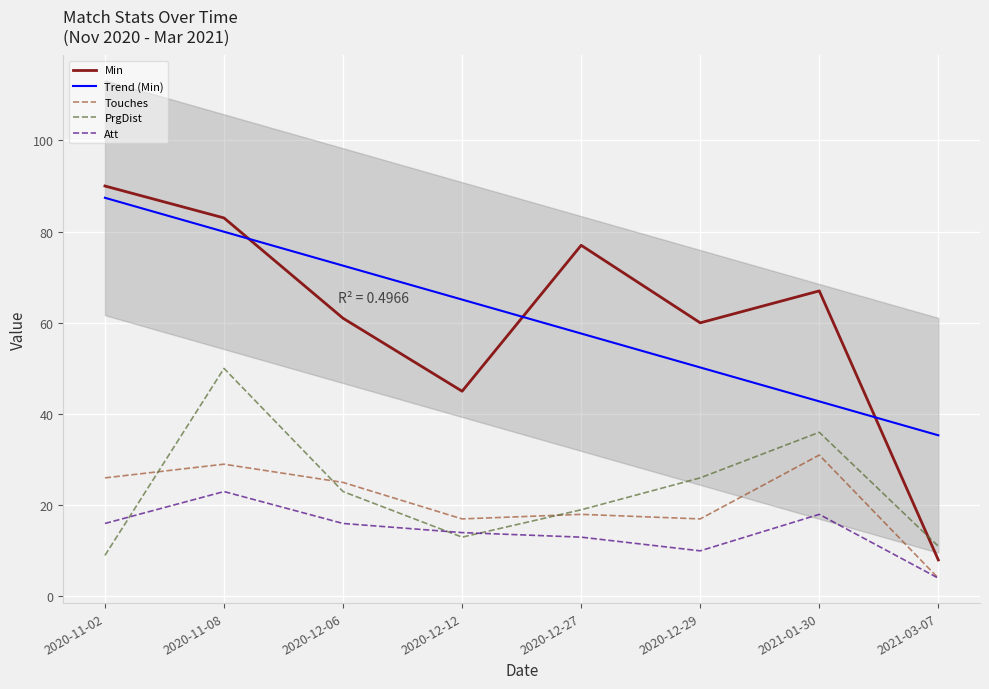

Is it true that Touches equals 17.0 at 2020-12-12?

True